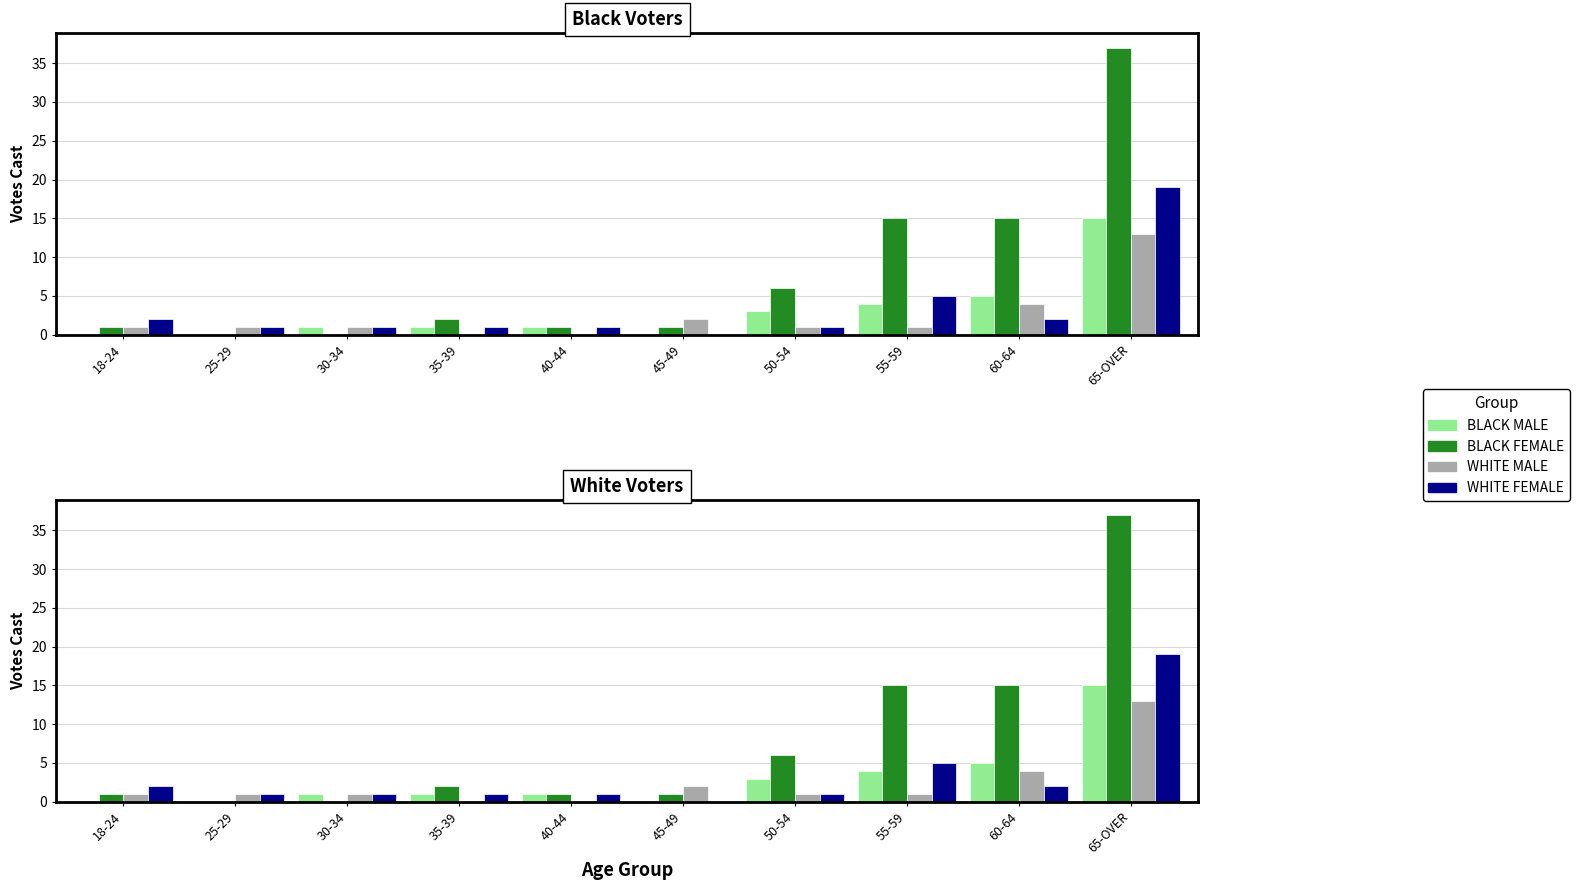

List the labels in order of BLACK FEMALE value, largest first.

65-OVER, 55-59, 60-64, 50-54, 35-39, 18-24, 40-44, 45-49, 25-29, 30-34